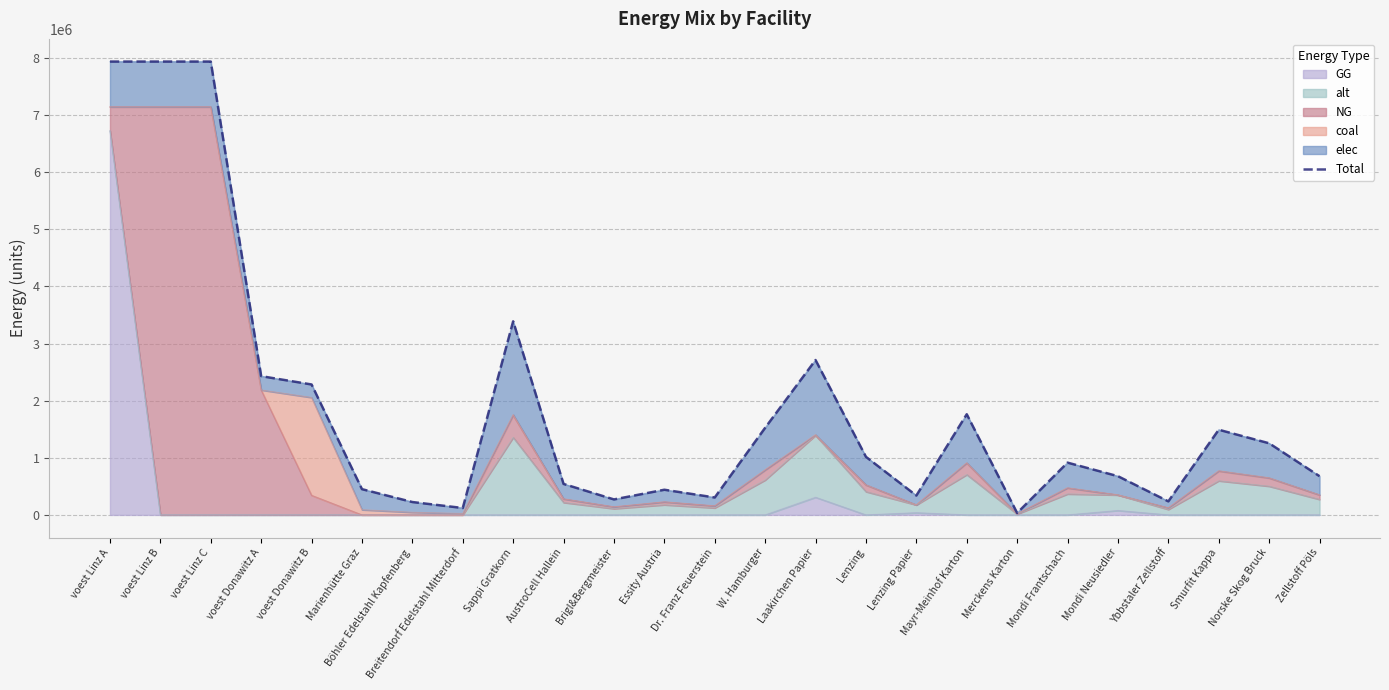

How many data points does each series have?

25